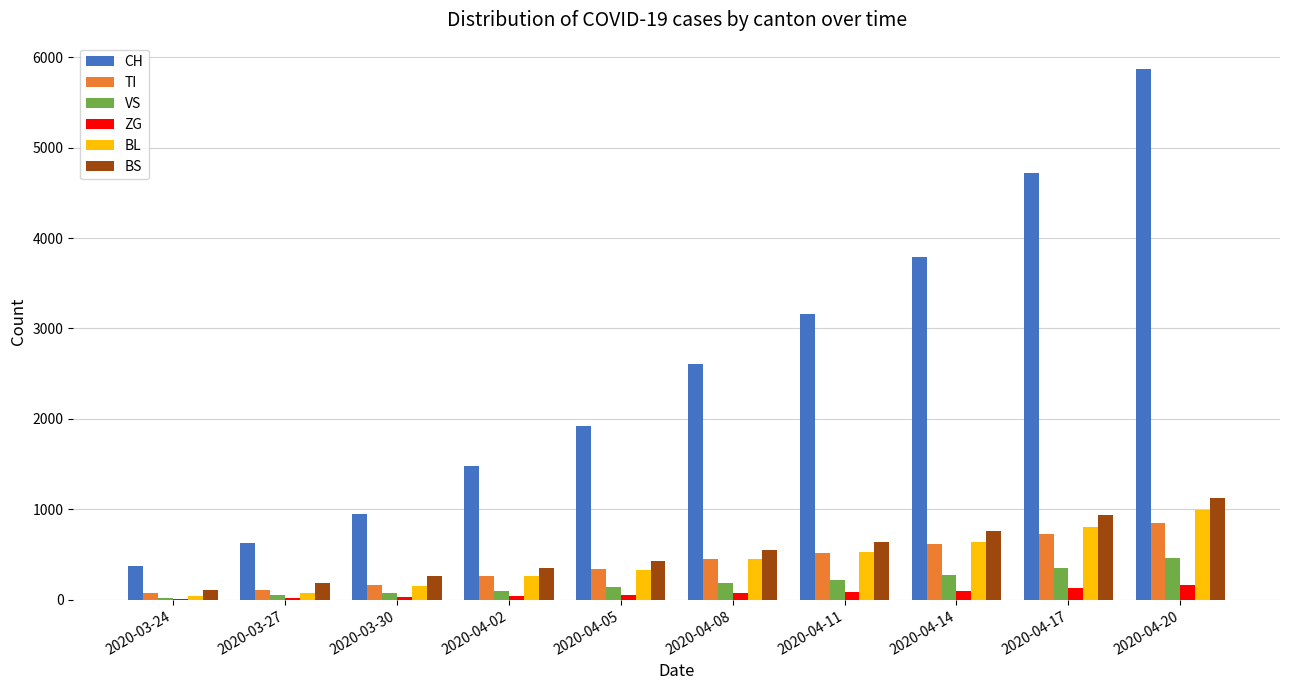

Does the chart contain stacked bars?

No